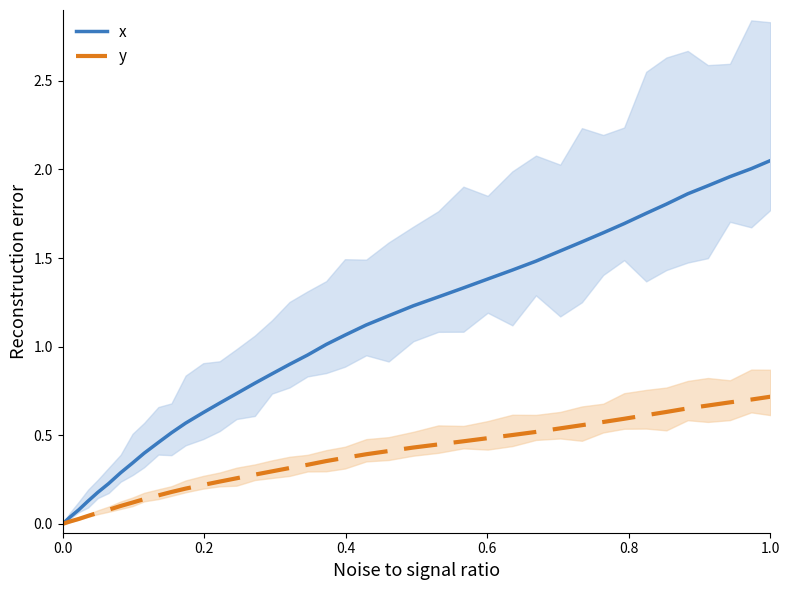

Is it true that x equals 2.9 at 1.0?

False